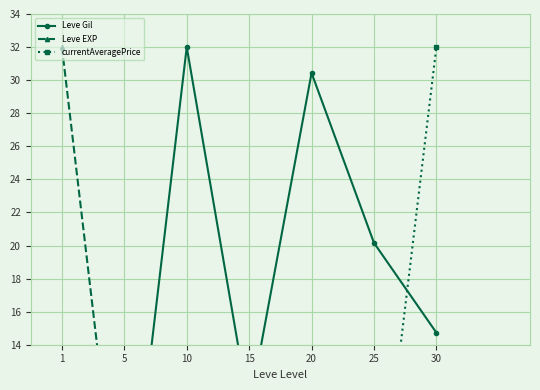

The value of Leve EXP at 15 is 0.3. True or false?

False